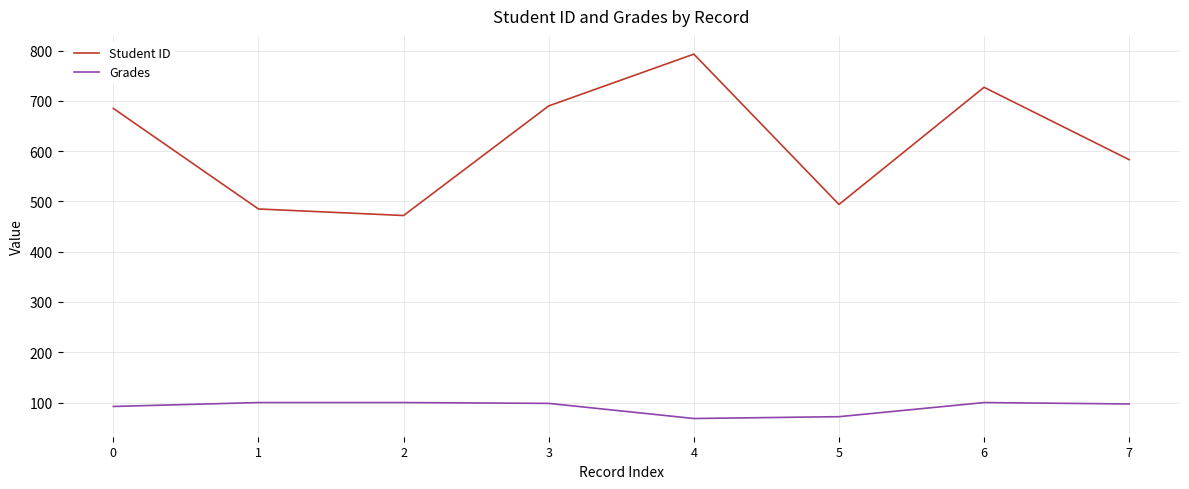

List the series in order of their overall mean, lowest first.

Grades, Student ID